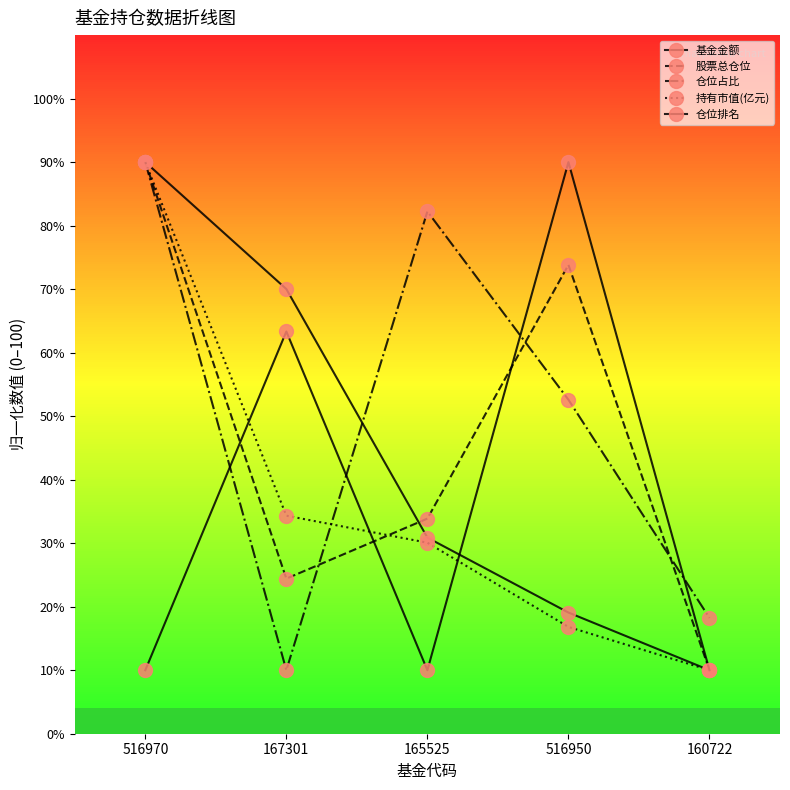

How many values in the 基金金额 series exceed 30?

3